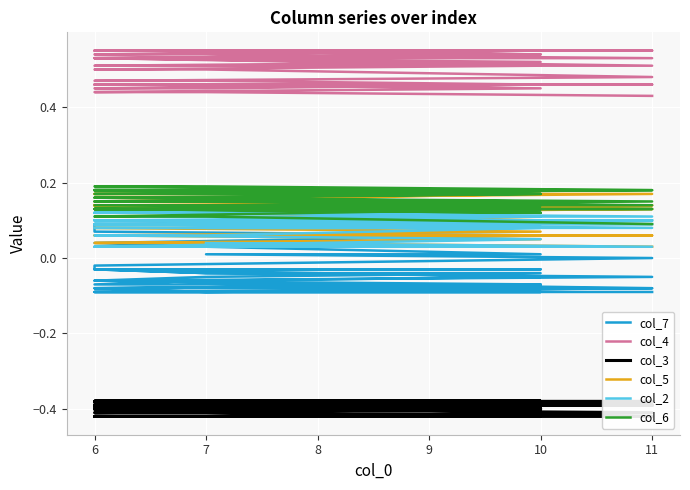

How many values in col_7 are above zero?

11